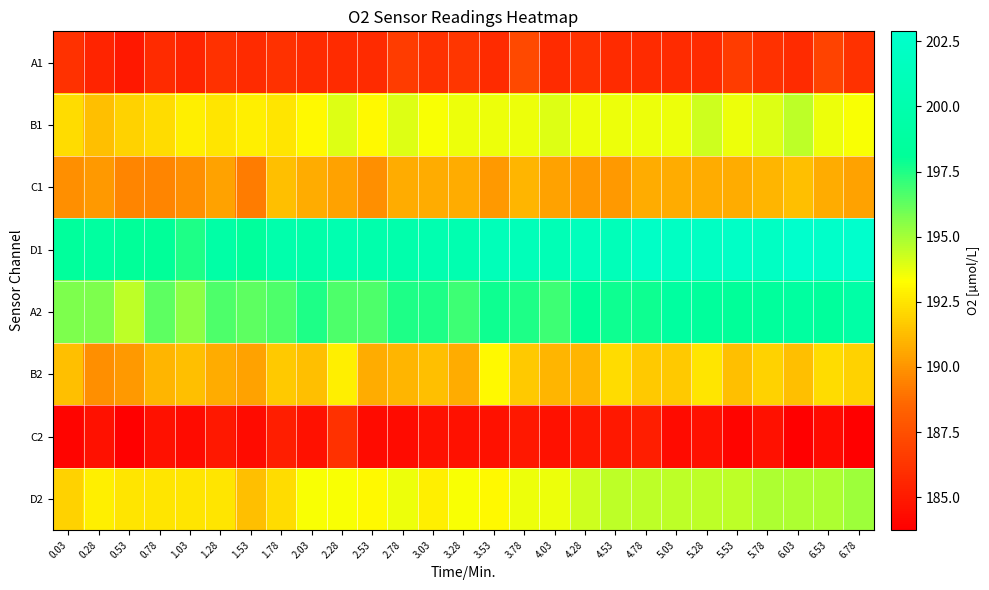

Which series changed the most between 0.28 and 6.53?

D1